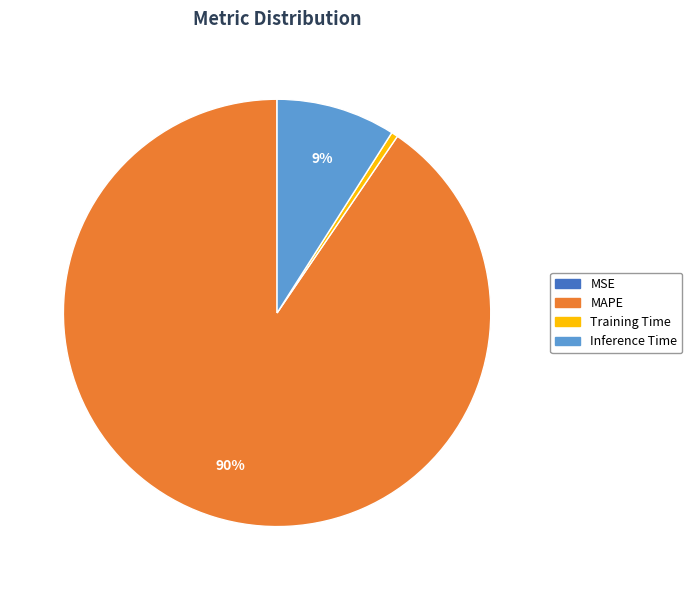

To the nearest percent, what is the difference between the Inference Time and Training Time slice percentages?

9%